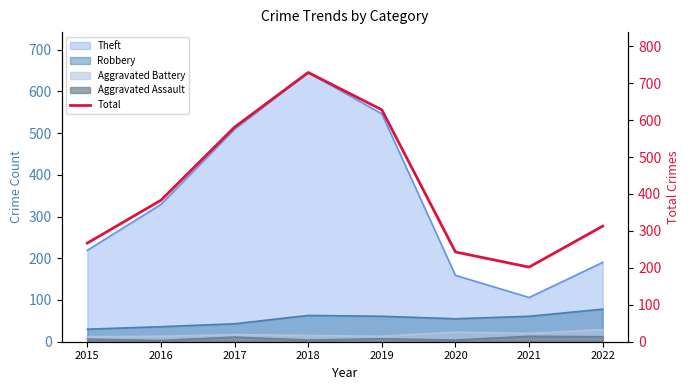

What is the change in value from 2015 to 2019?

+361